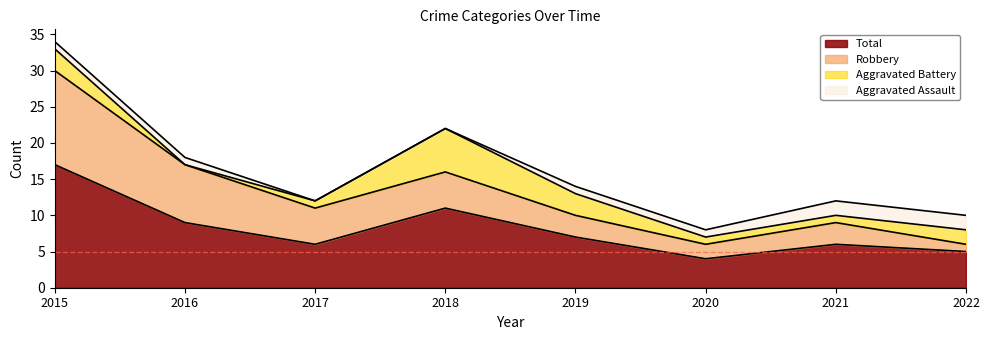

True or false: Aggravated Battery and Aggravated Assault cross at least once.

True